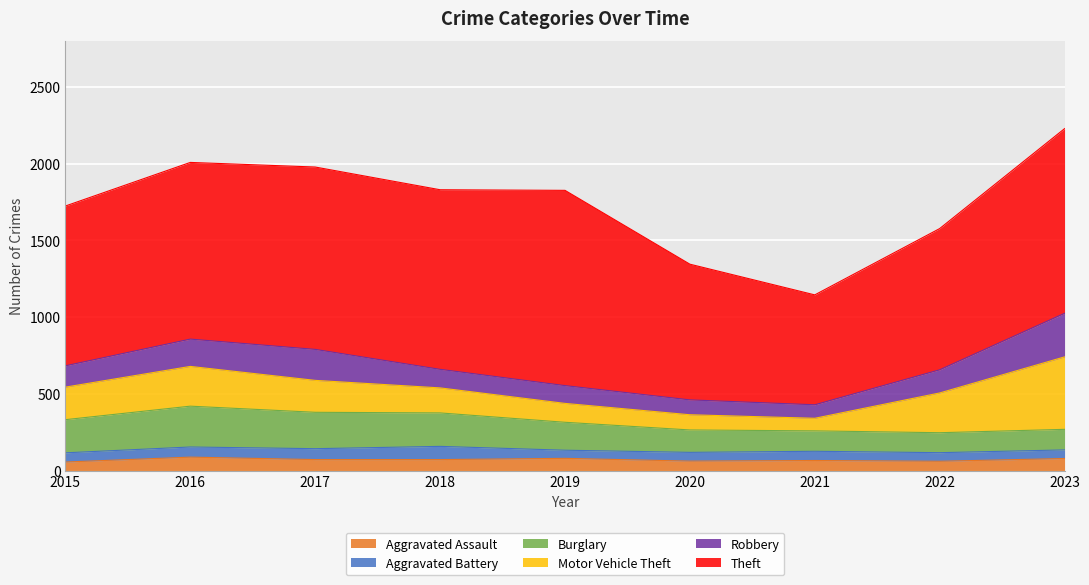

True or false: Robbery has a value of 178 at 2016.

True